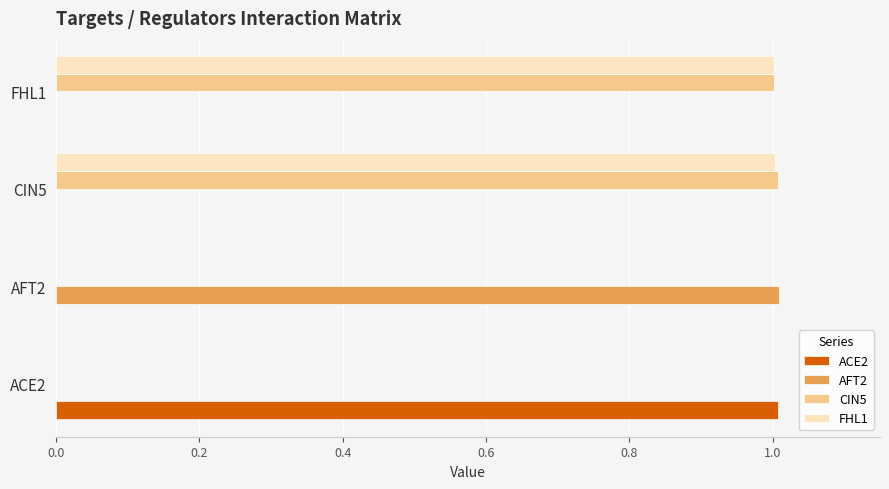

What is the total value across all series at CIN5?

2.0